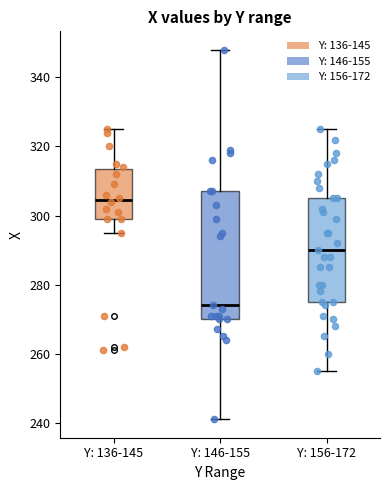

Reading left to right, read every box against the y-axis: the position of its median line, the range the box covers, and the ends of its whiskers. The values are not printed on the chart, so give them approximately, as read against the axis.

Y: 136-145: median 304, box 300 to 314, whiskers 296 to 326
Y: 146-155: median 274, box 270 to 308, whiskers 242 to 348
Y: 156-172: median 290, box 276 to 306, whiskers 256 to 326